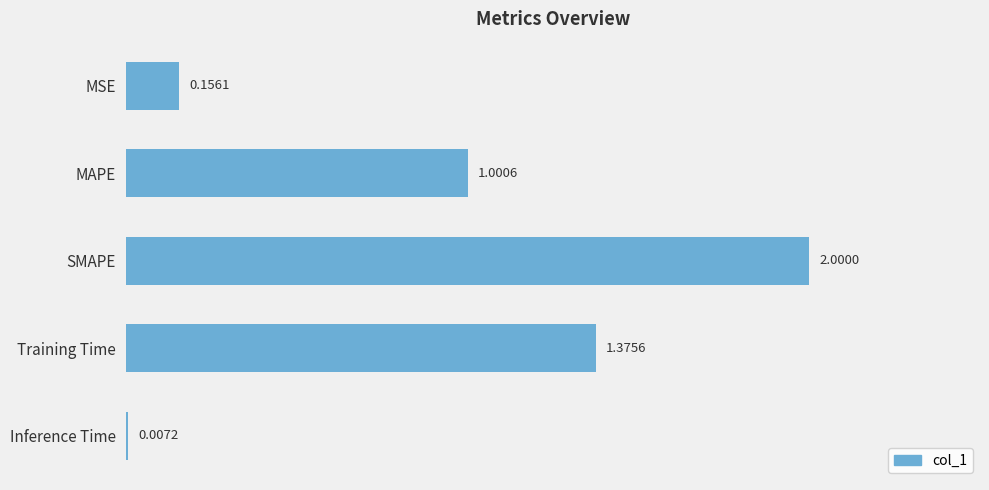

Between MSE and Training Time, which is larger?

Training Time